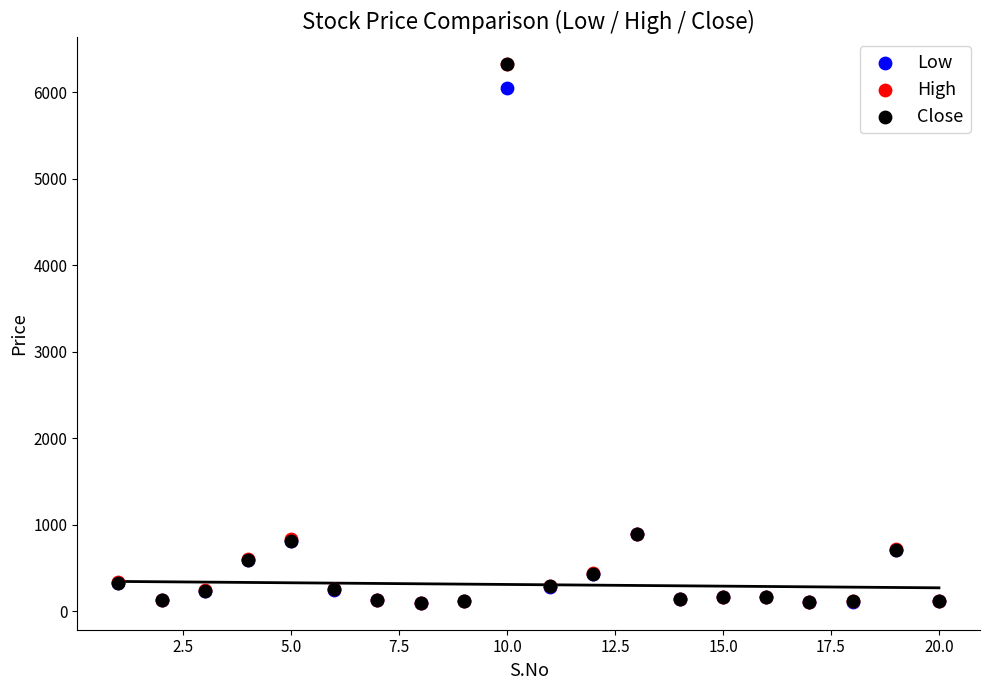

What are all the series names shown in the legend?

Low, High, Close